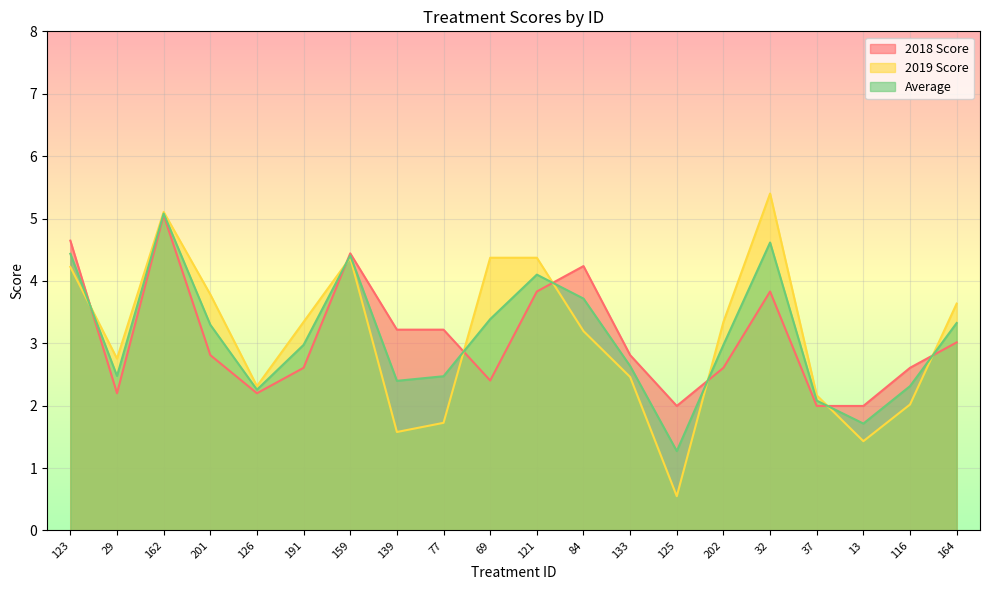

The Average series shows 1.8 at 123. True or false?

False